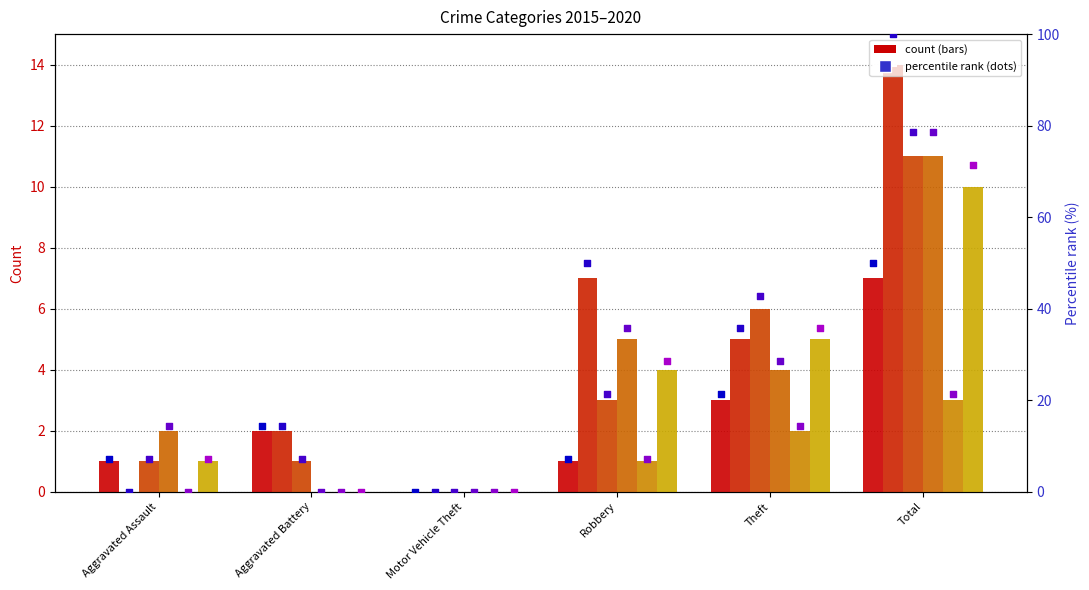

Which series contains the highest Y value?

2016 pct